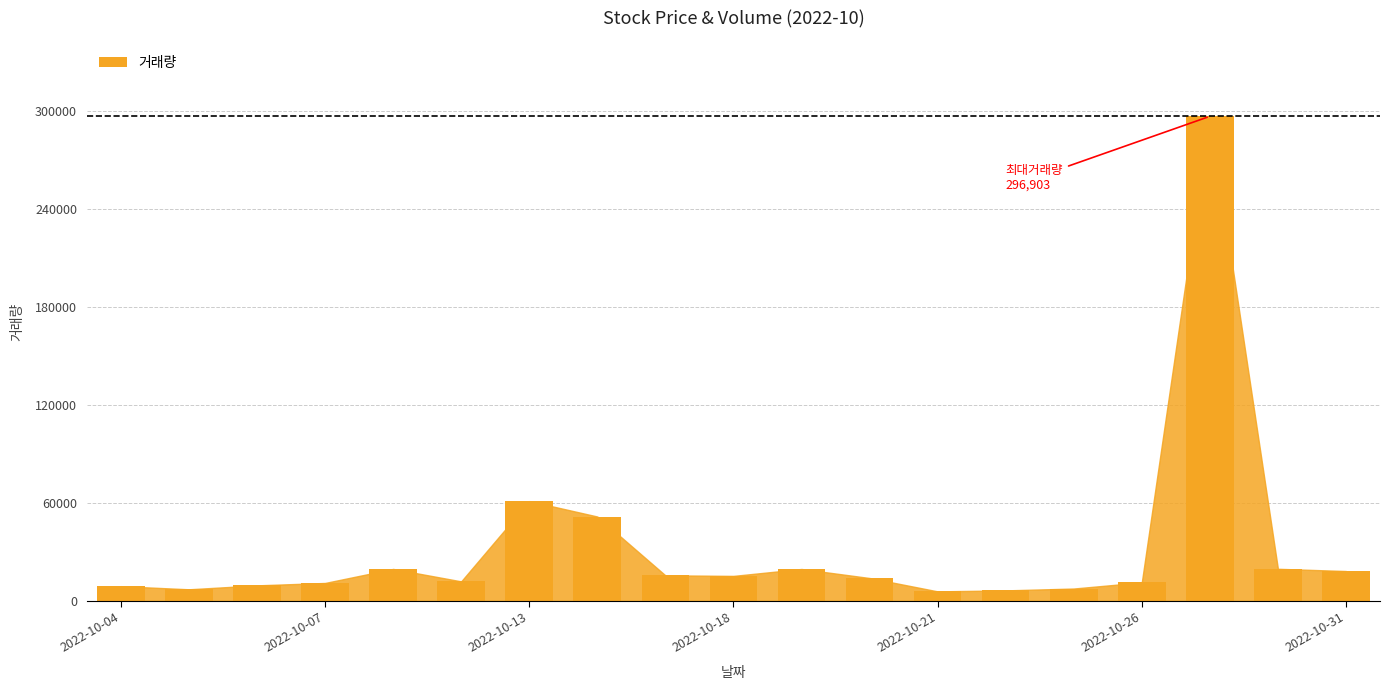

What is the sum of all values?

611057